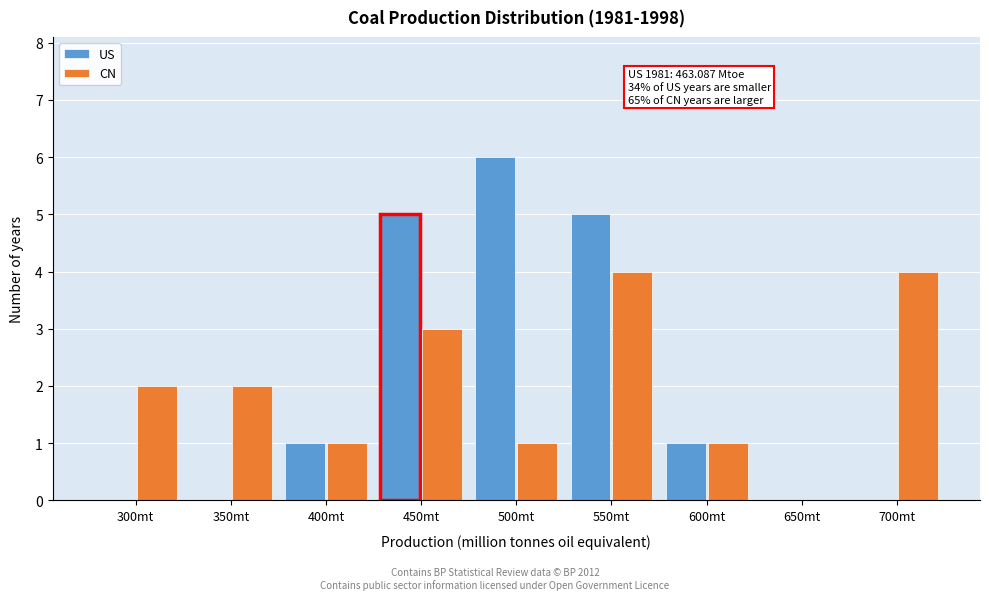

Reading left to right, list all the values displayed in this chart.

US: 300mt=0	350mt=0	400mt=1	450mt=5	500mt=6	550mt=5	600mt=1	650mt=0	700mt=0
CN: 300mt=2	350mt=2	400mt=1	450mt=3	500mt=1	550mt=4	600mt=1	650mt=0	700mt=4